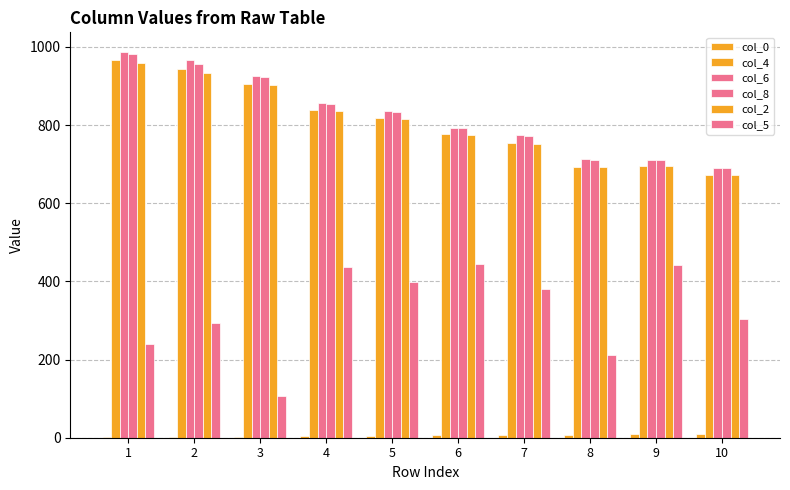

Where is col_5 nearest to the value 275?

2